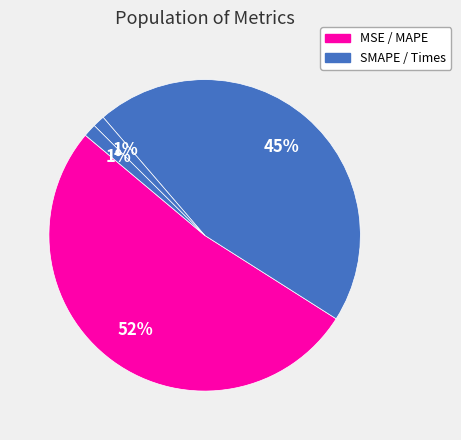

To the nearest percent, what is the average slice percentage?

20%